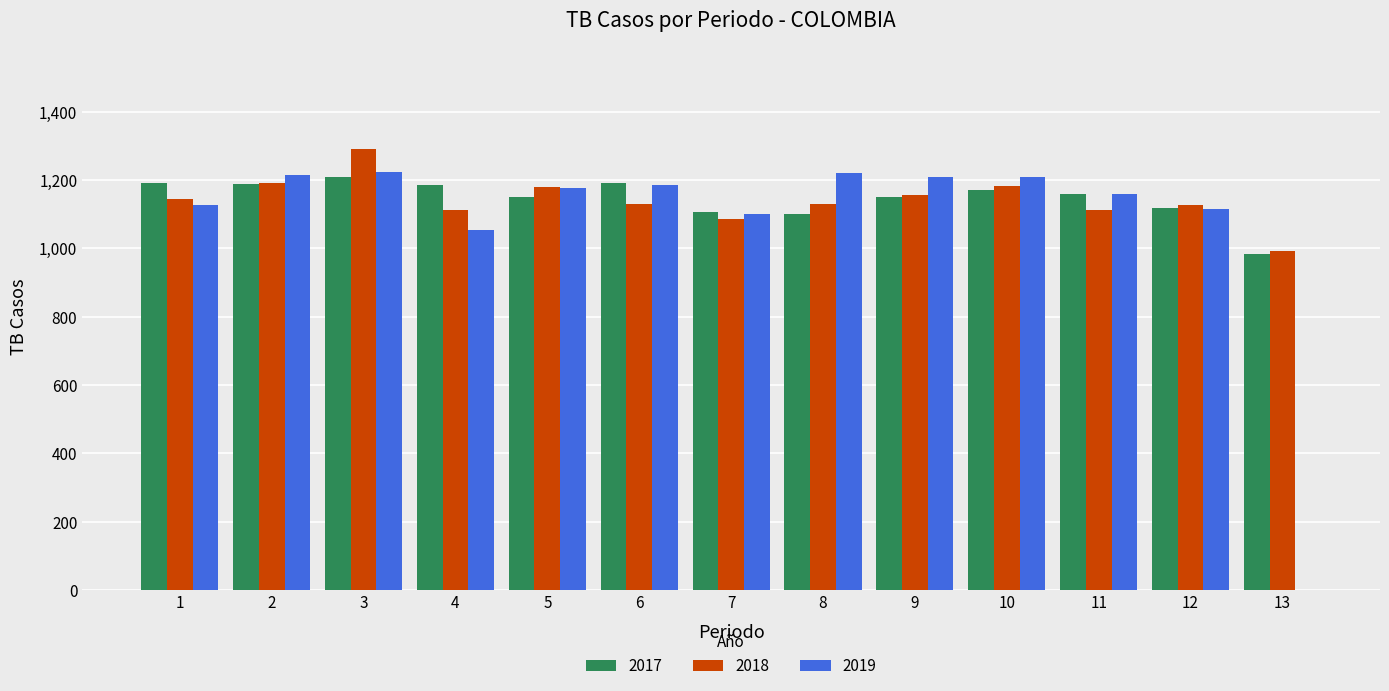

How many data points does each series have?

13